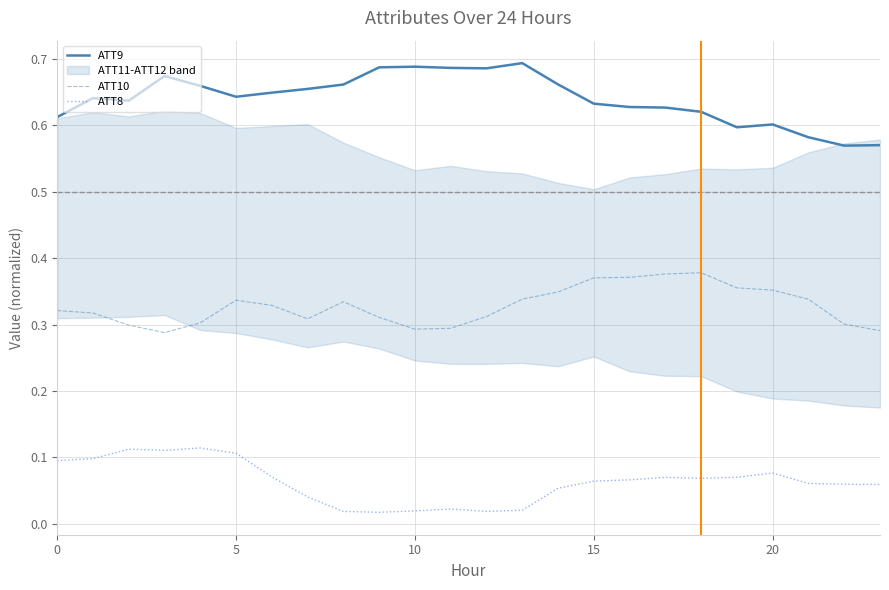

True or false: ATT10 and ATT8 cross at least once.

False